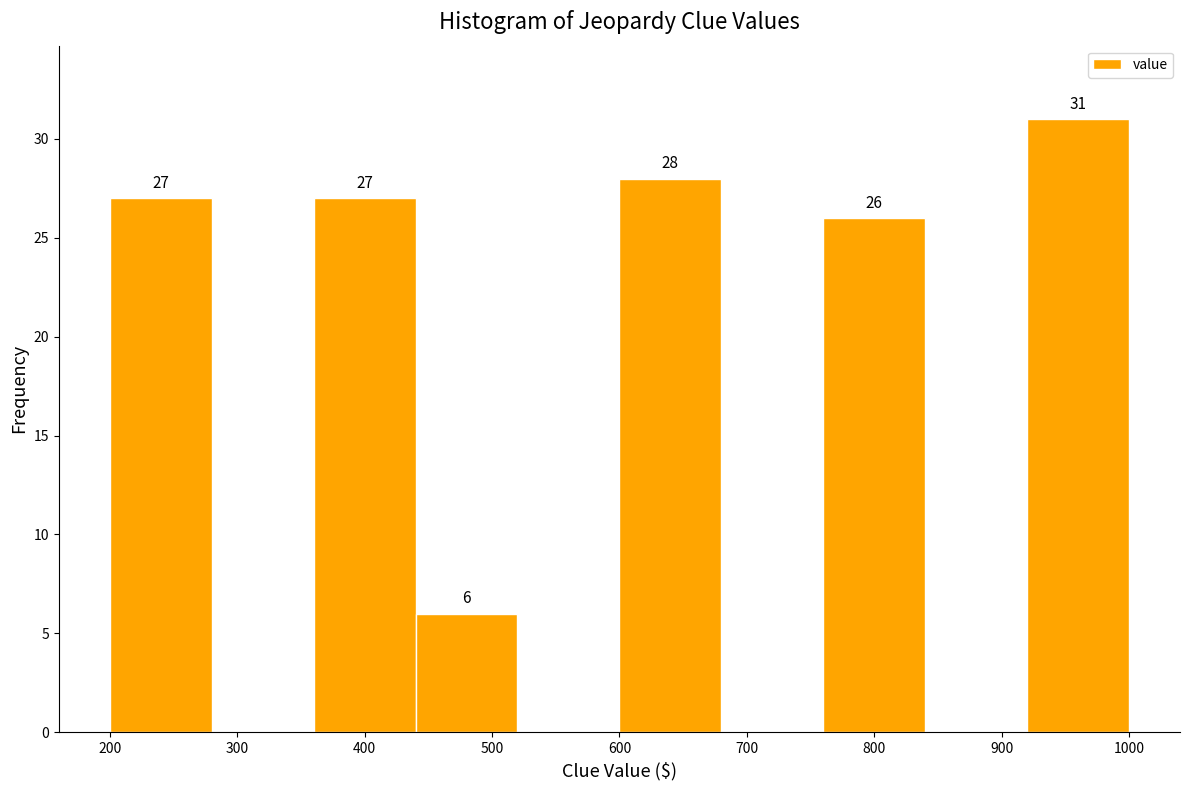

Which range on the x-axis has the tallest bar?

920 to 1000